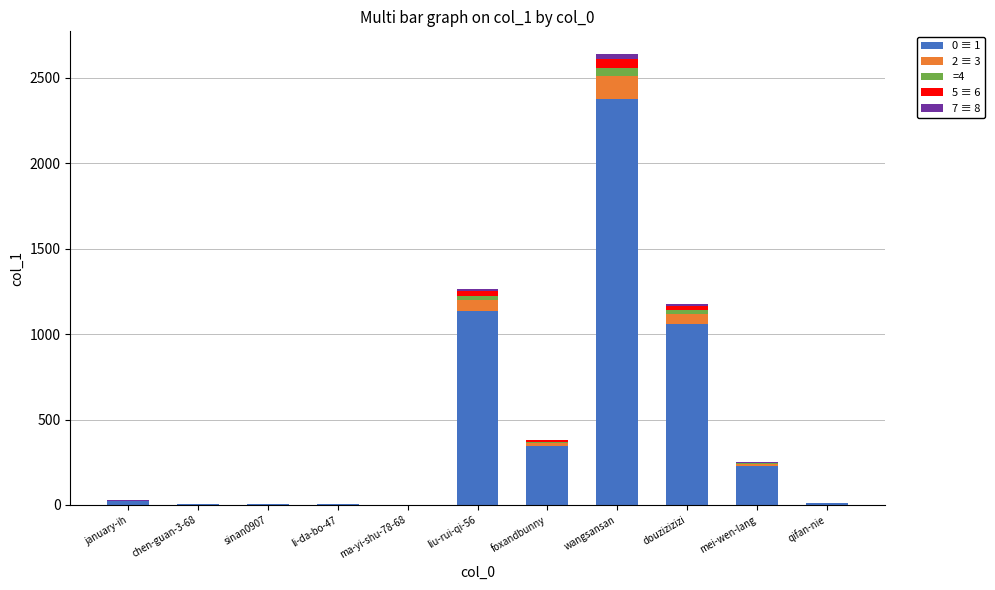

True or false: 0 ≡ 1 has a value of 4 at sinan0907.

True